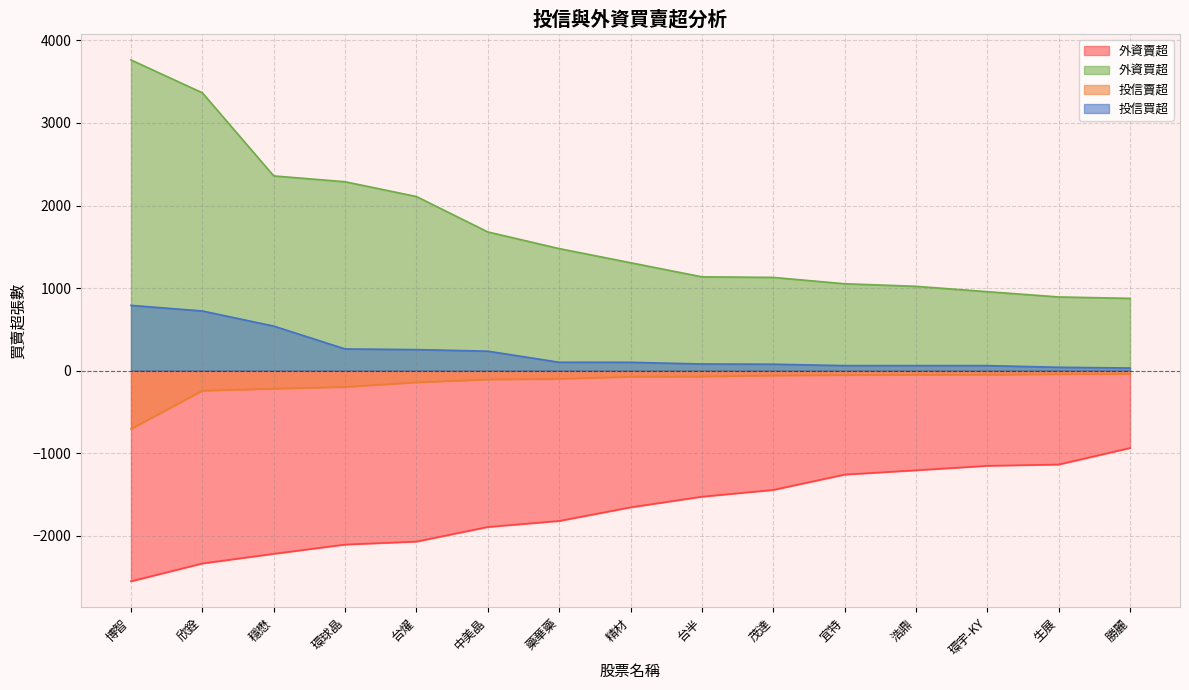

Where does the 外資賣超 series first go above -1657?

台半